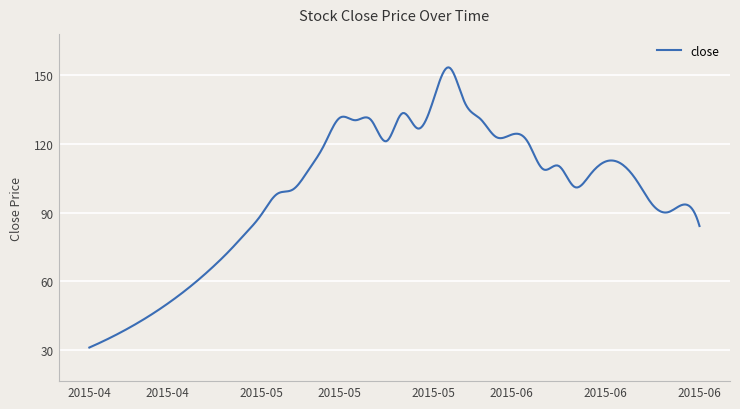

What is the difference between the maximum and minimum values?

122.0